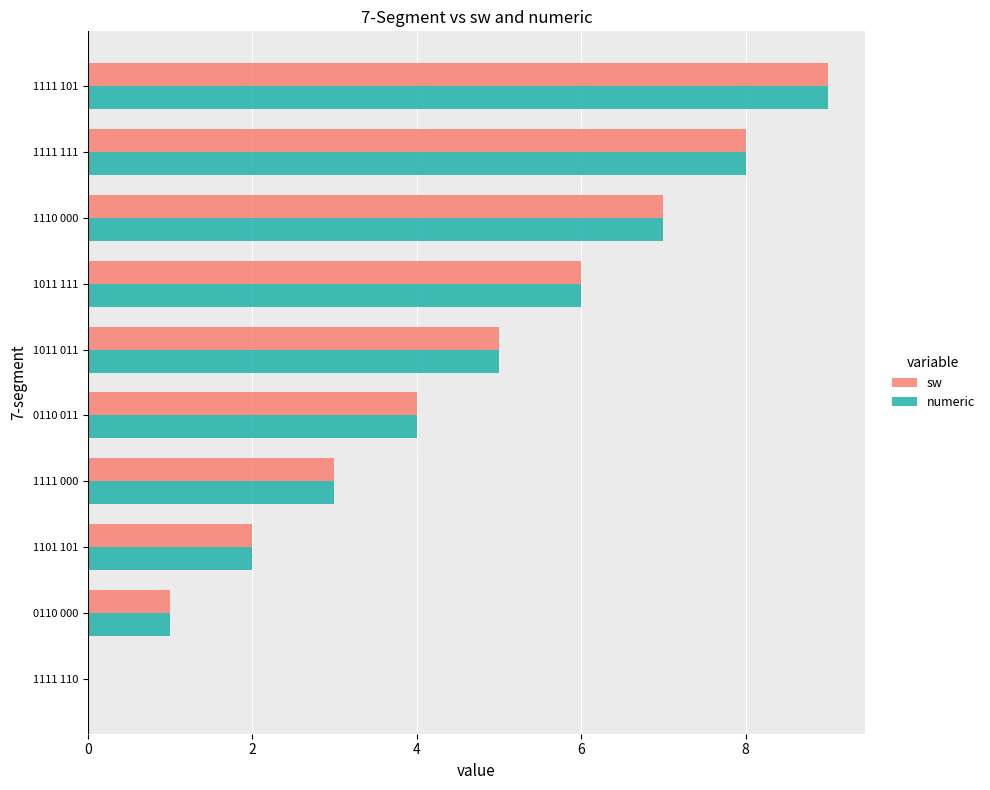

What is the sum of all numeric values?

45